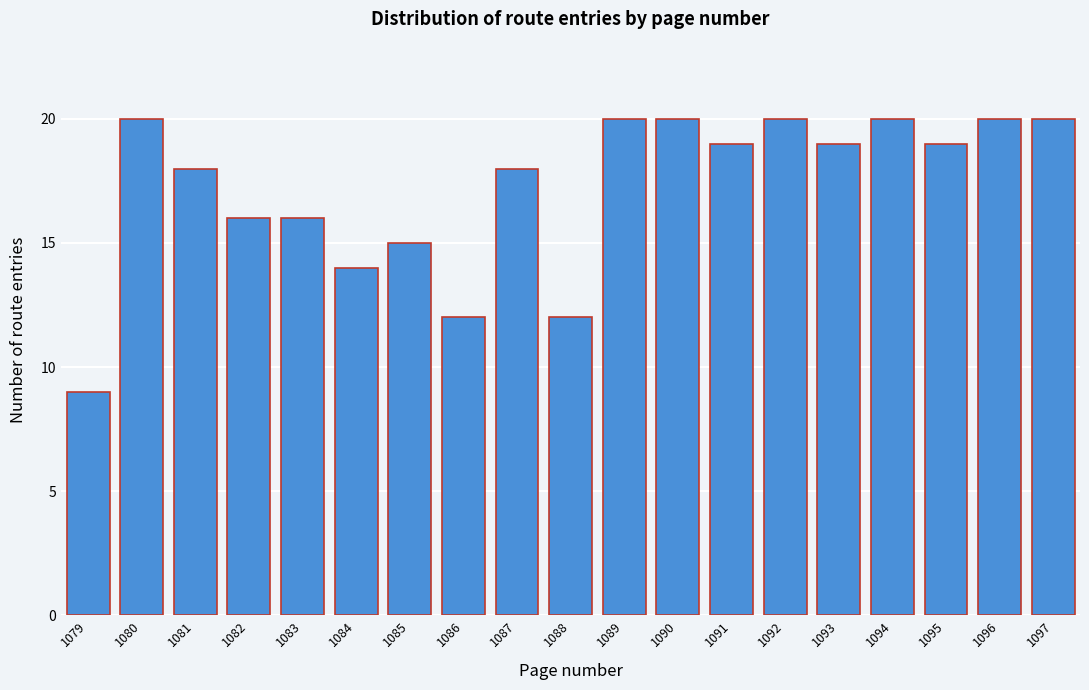

Reading left to right, what are all the values shown in this chart?

1079=9	1080=20	1081=18	1082=16	1083=16	1084=14	1085=15	1086=12	1087=18	1088=12	1089=20	1090=20	1091=19	1092=20	1093=19	1094=20	1095=19	1096=20	1097=20